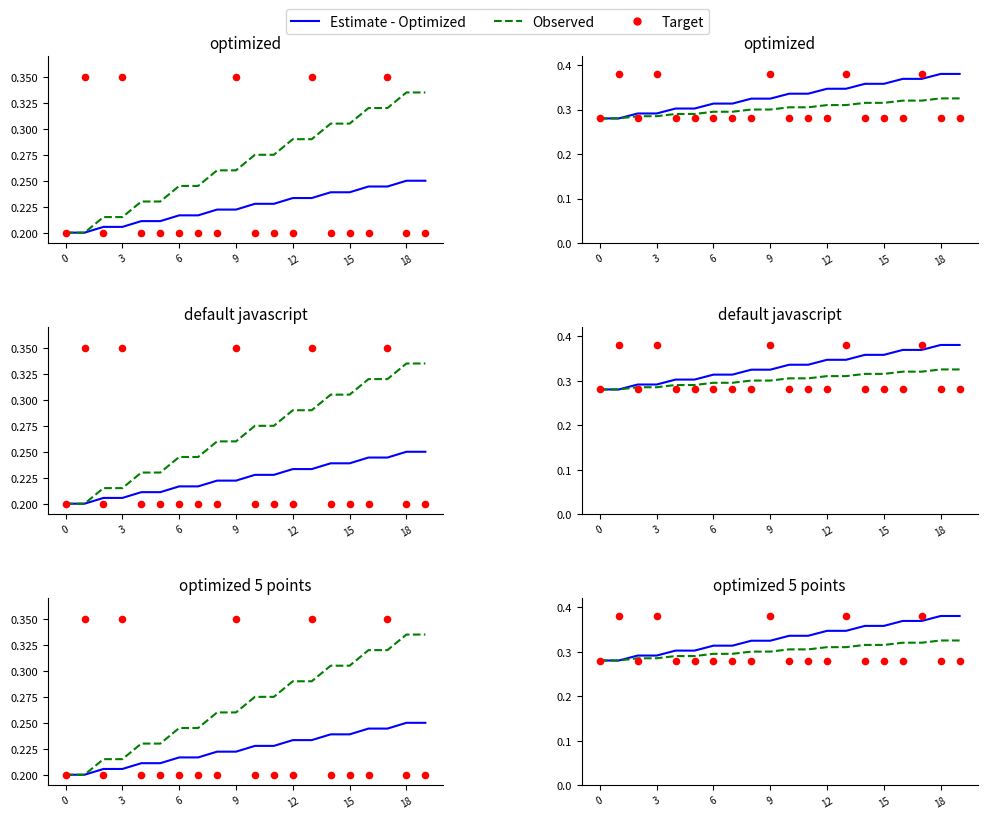

What are all the series names shown in the legend?

Estimate - Optimized, Observed, Target